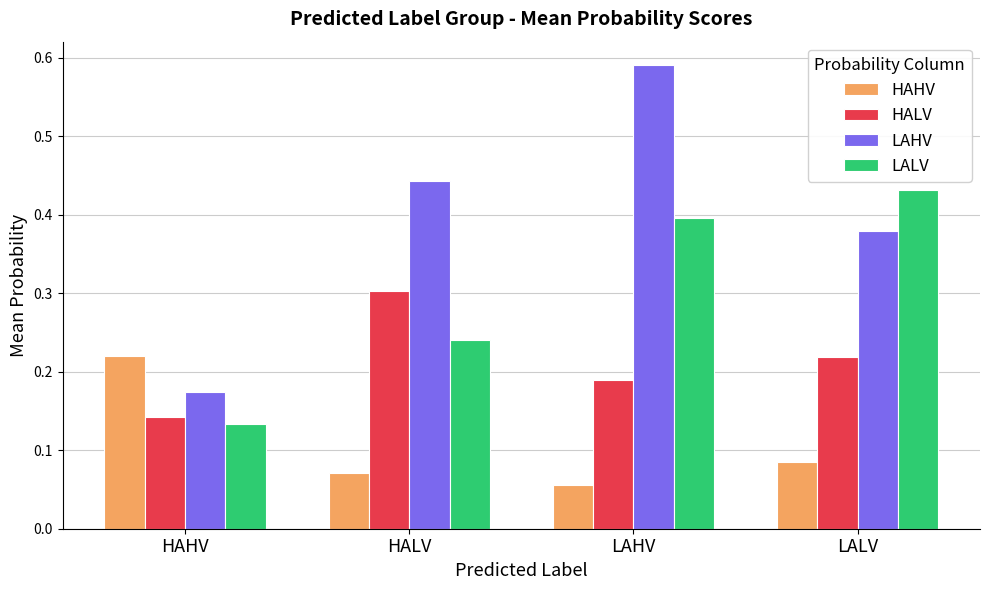

At which label is LAHV closest to 0?

HAHV